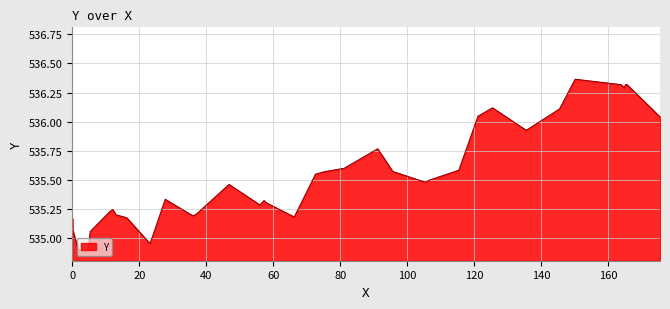

What is the minimum value shown in the chart?

534.9